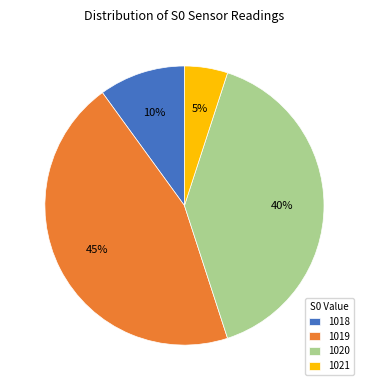

What percentage is the 1021 slice, to the nearest percent?

5%